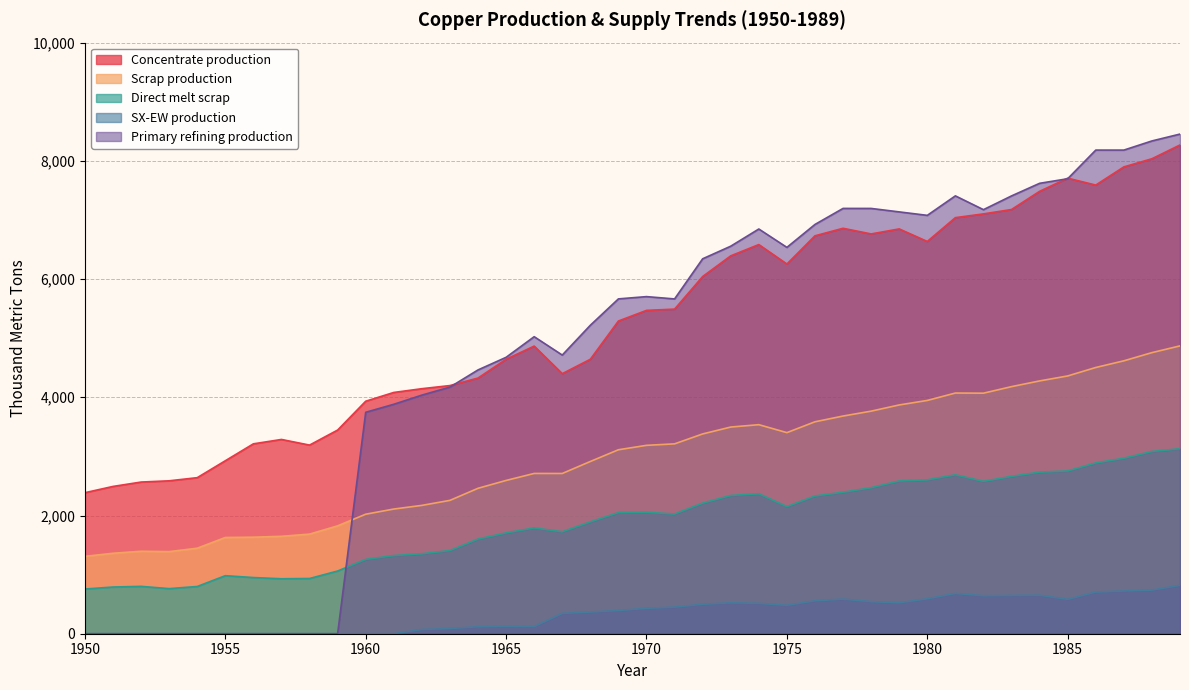

What is the sum of the Direct melt scrap values at 1979 and 1962?

3937.4